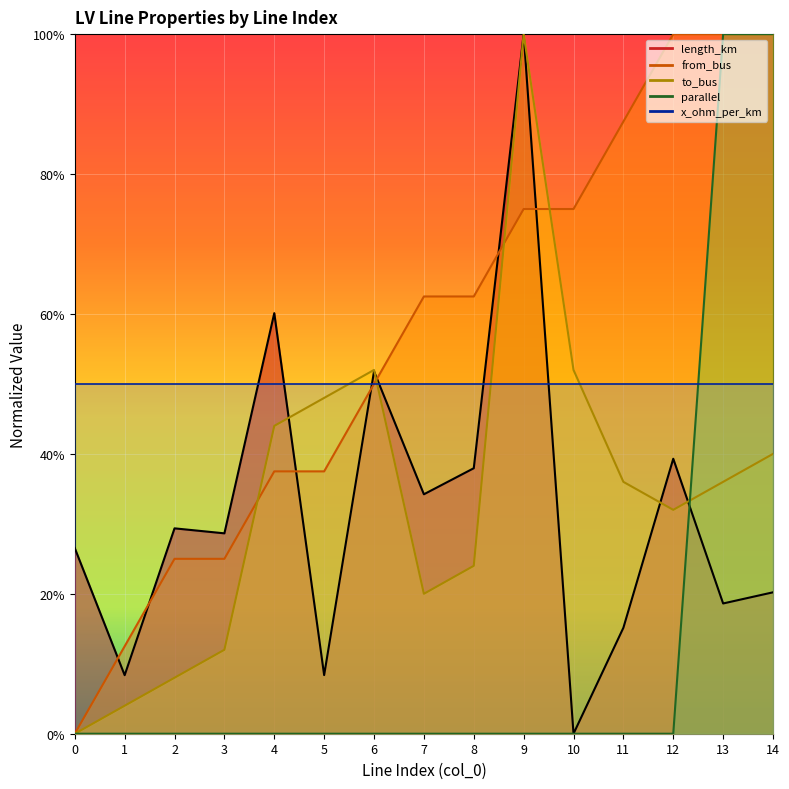

How many values in the to_bus series exceed 0?

14